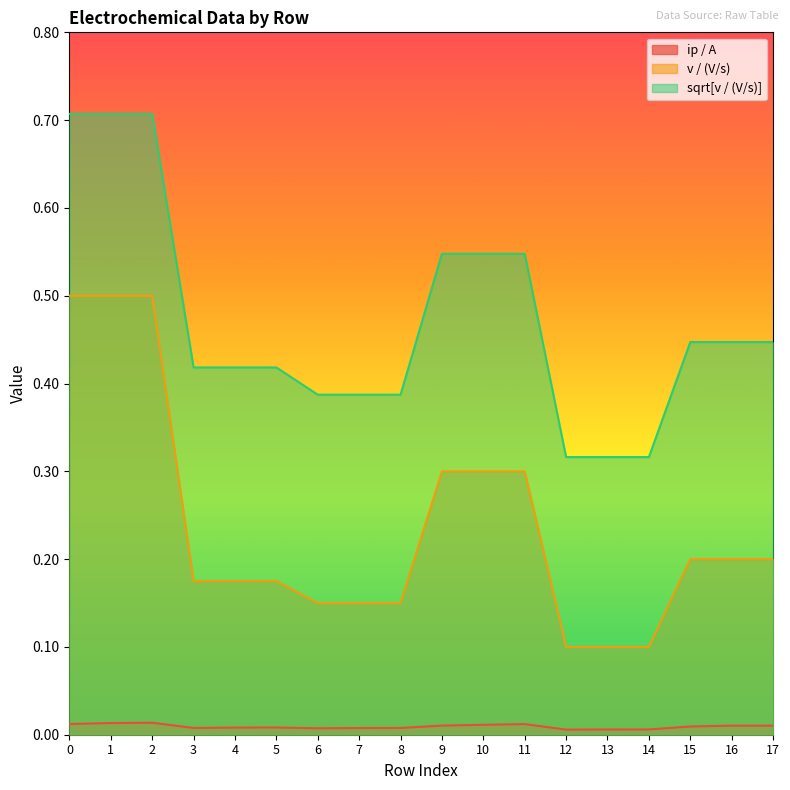

True or false: v / (V/s) has more than 2 interior local peaks.

False